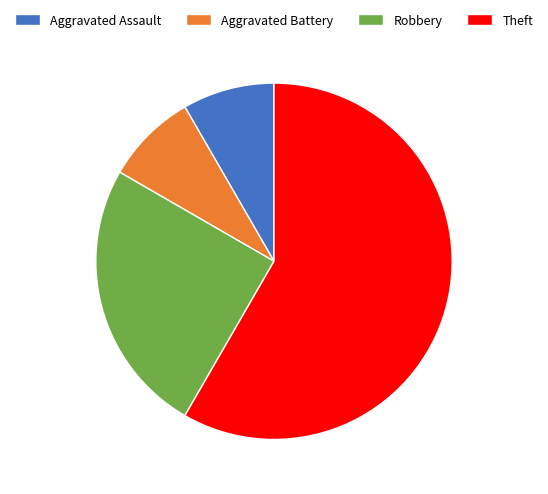

Which category has the biggest portion of the pie?

Theft